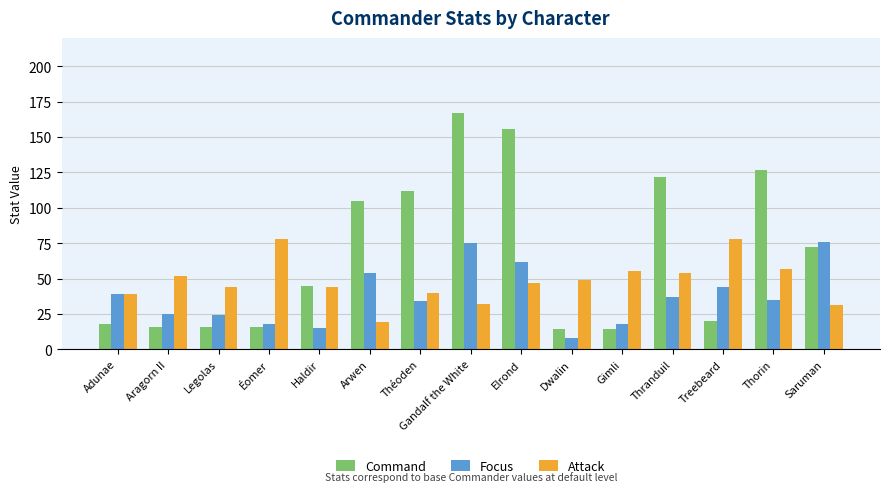

What is the spread (max minus min) of values at Théoden?

78